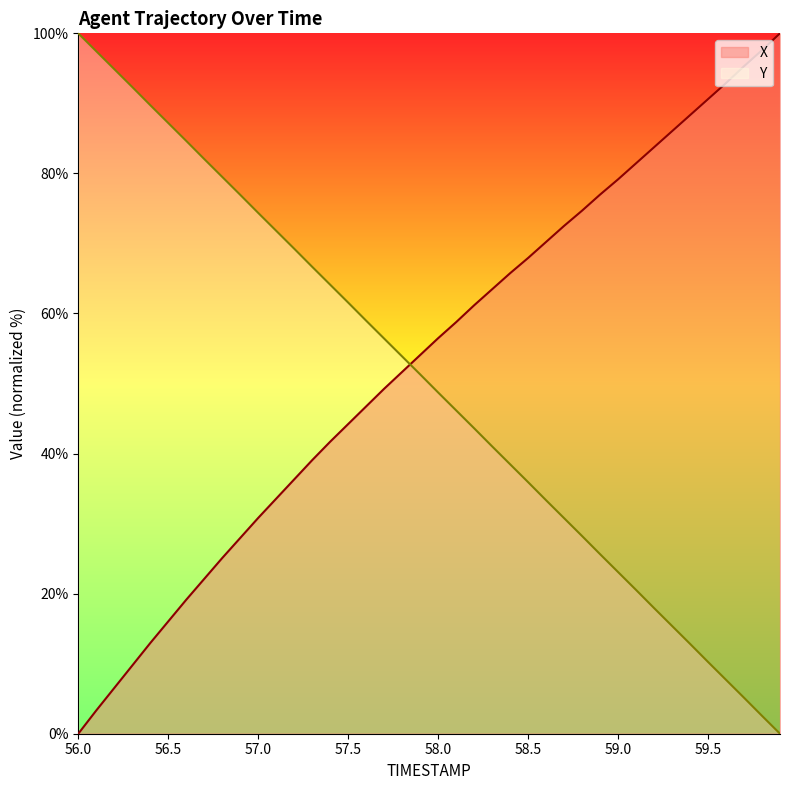

What is the highest value of the Y series?

100.0